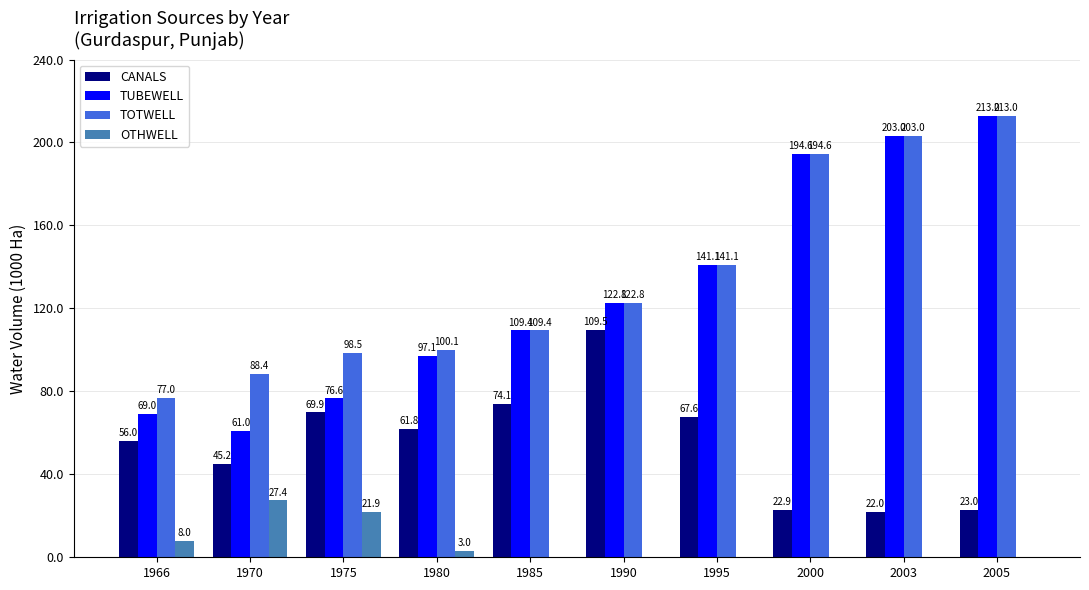

What is the total value across all series at 1980?

262.0